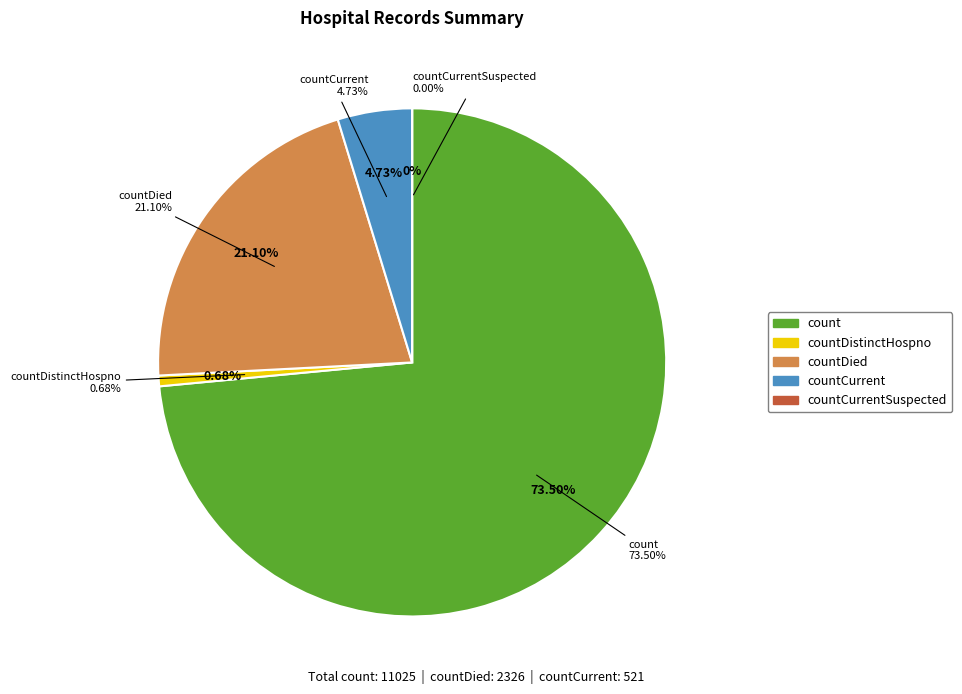

How many slices are in this pie chart?

5